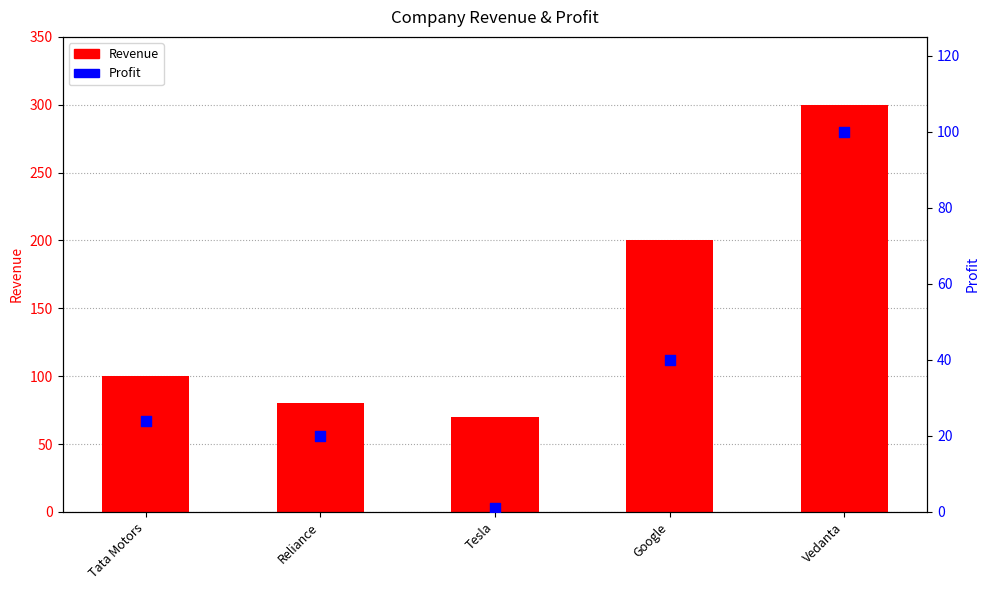

Which series contains the lowest Y value?

Profit